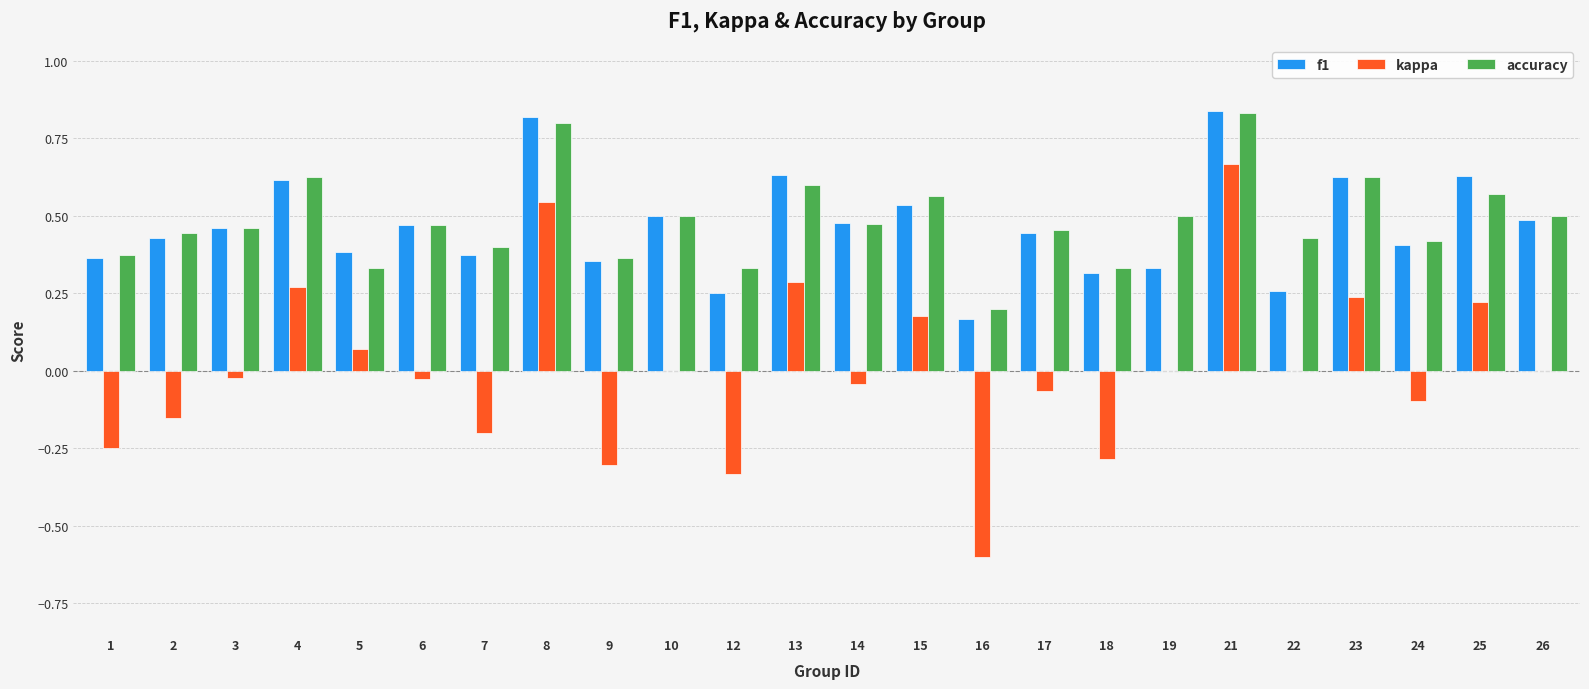

How many groups of bars are there?

24